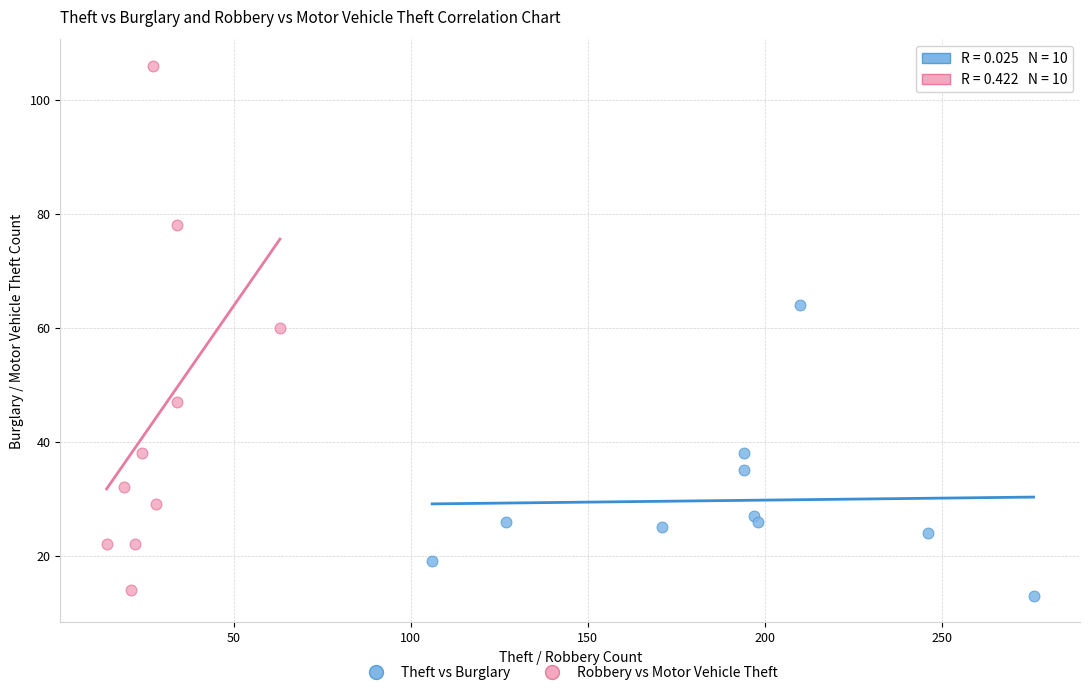

What are all the series names shown in the legend?

Theft vs Burglary, Robbery vs Motor Vehicle Theft